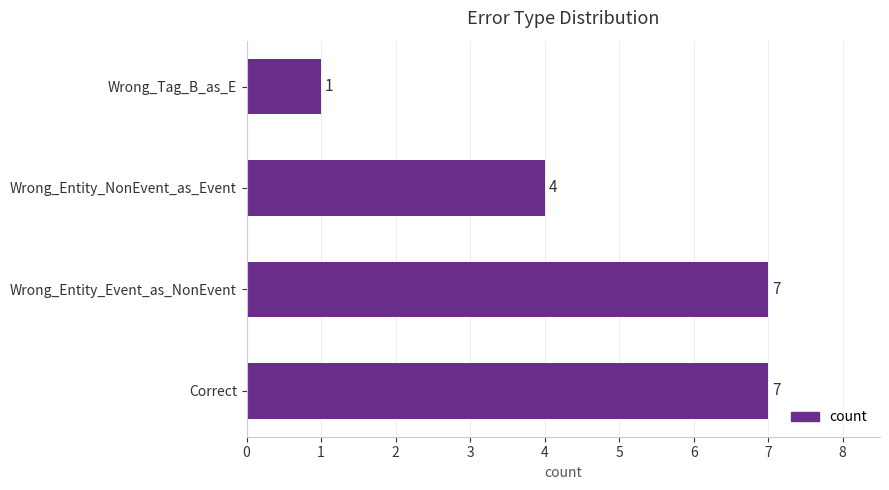

Does the chart contain any negative values?

No